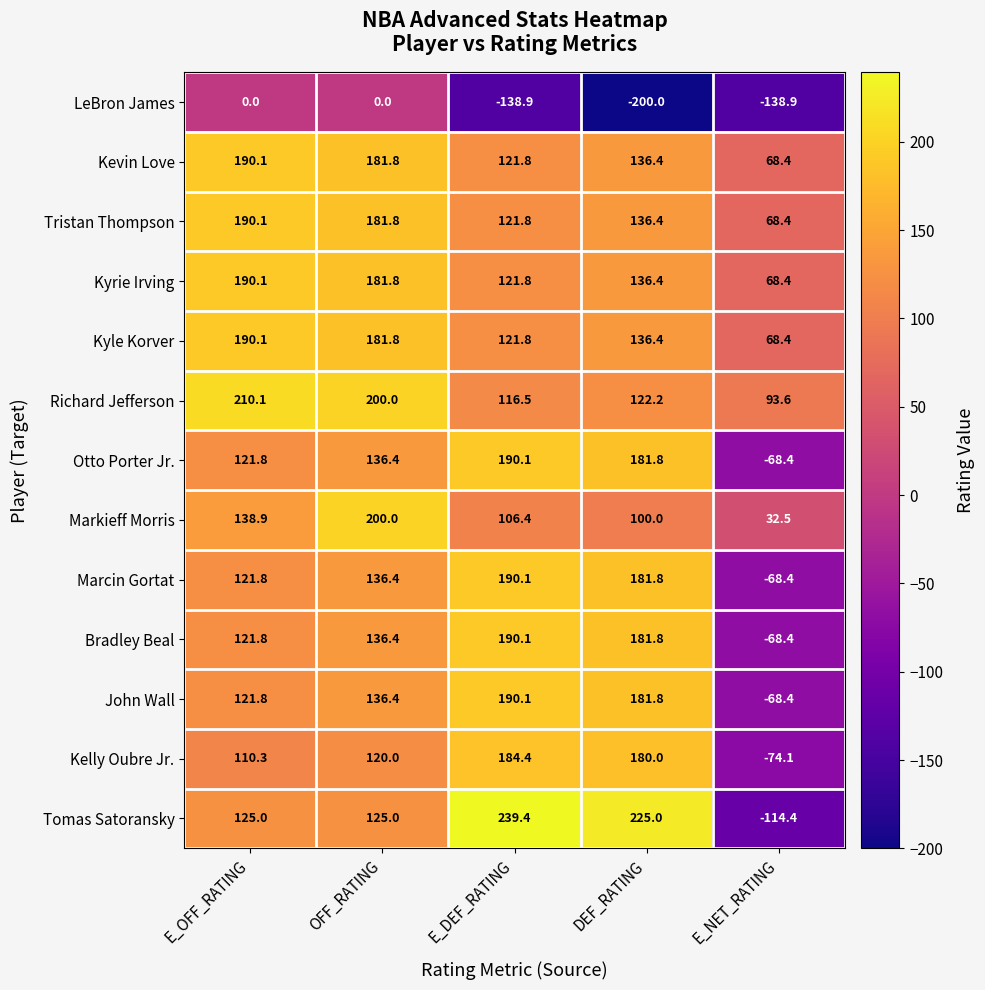

What is the smallest value displayed?

-200.0